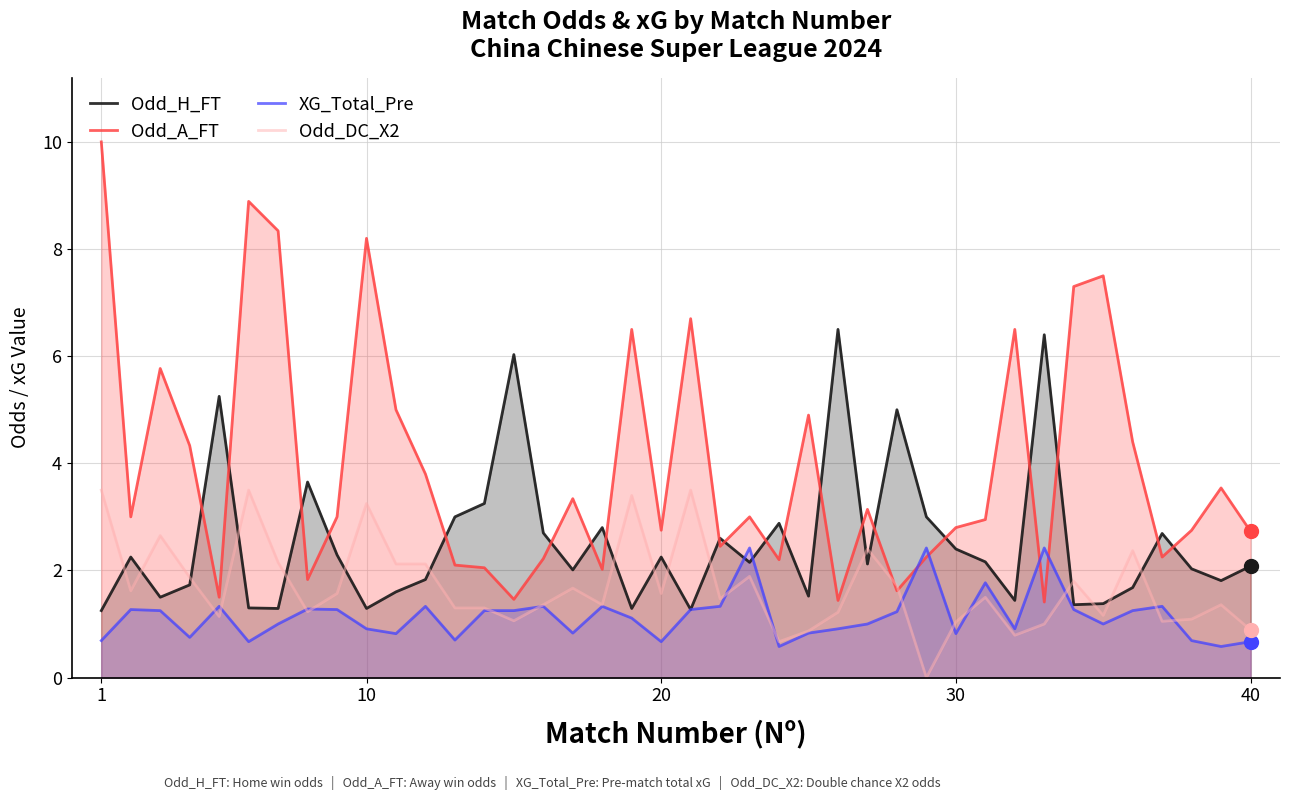

Rank the series at 20 from highest to lowest value.

Odd_A_FT, Odd_H_FT, Odd_DC_X2, XG_Total_Pre